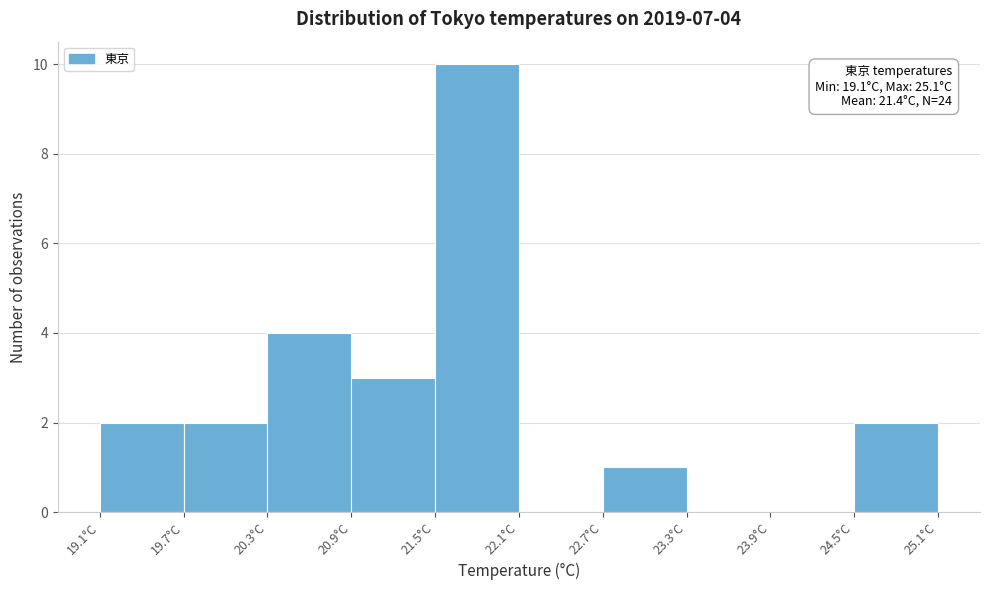

Which range on the x-axis has the tallest bar?

21.5 to 22.1